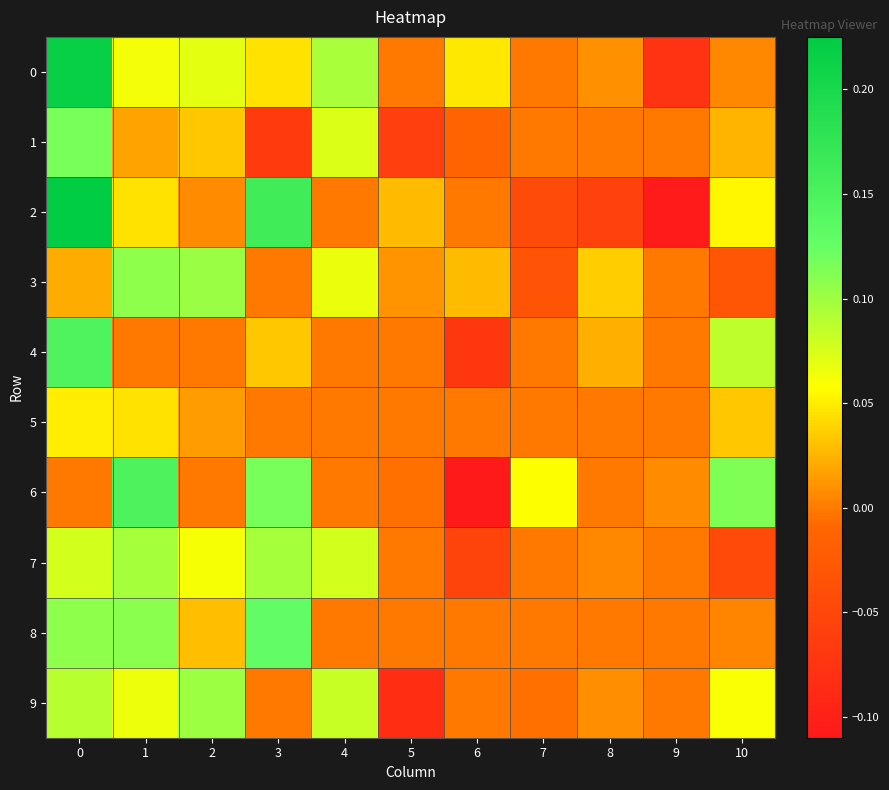

List the series in order of their peak value, lowest first.

5, 7, 9, 3, 1, 8, 4, 6, 0, 2